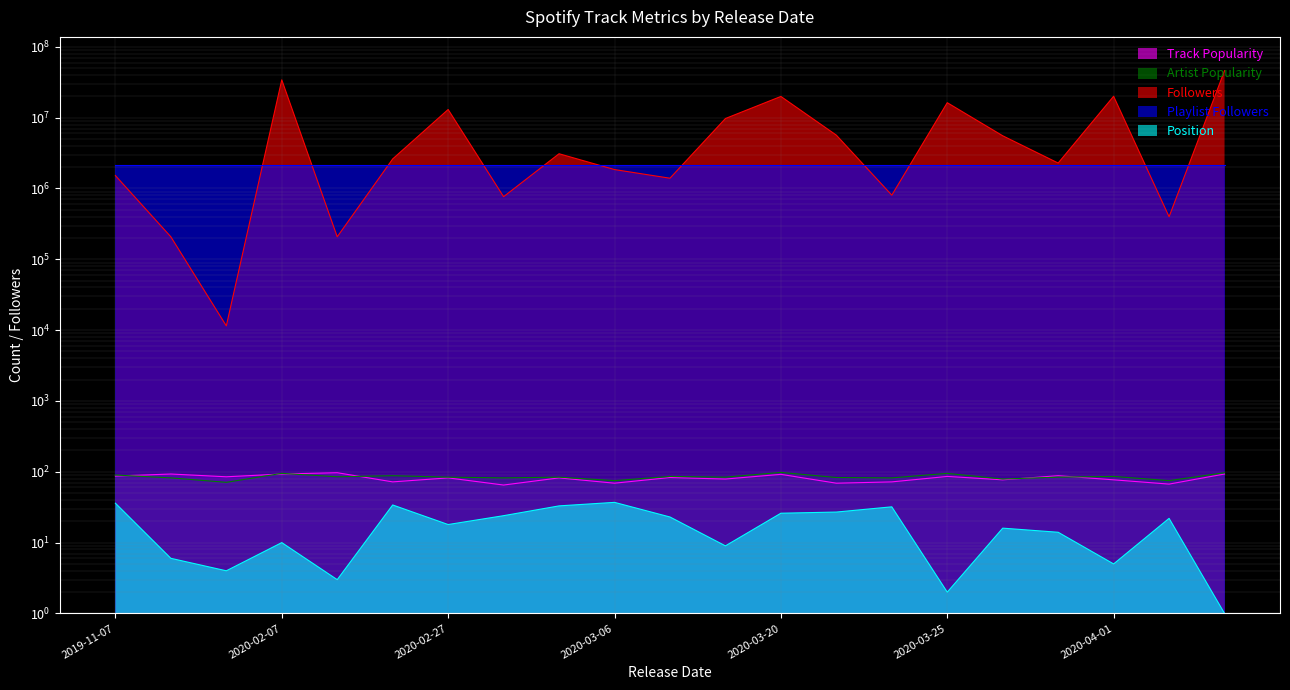

The value of Track Popularity at 2020-03-26 is 135. True or false?

False